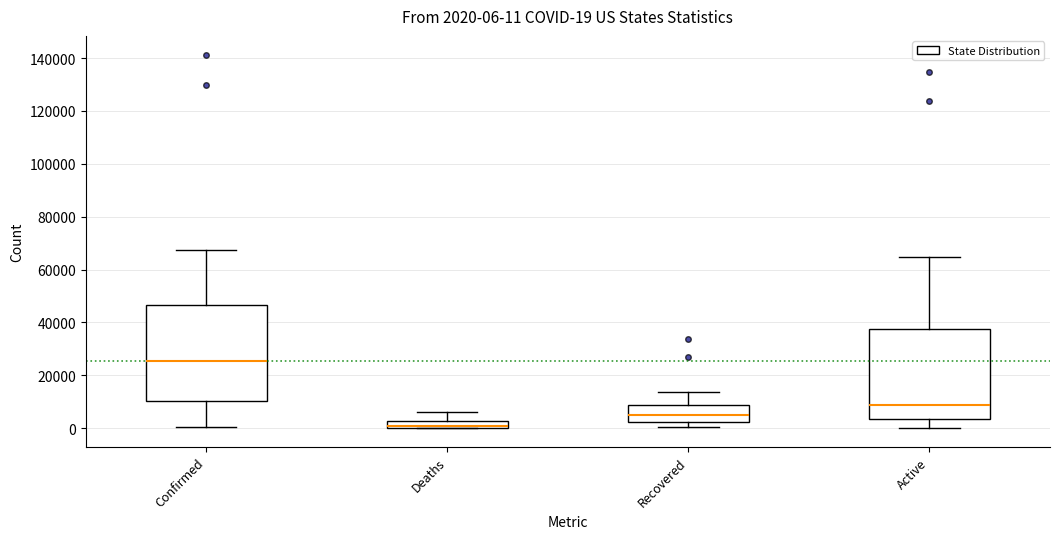

Which box's median line is the highest?

Confirmed